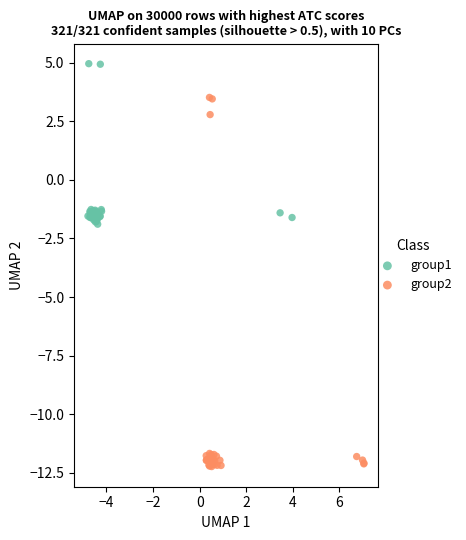

What are all the series names shown in the legend?

group1, group2